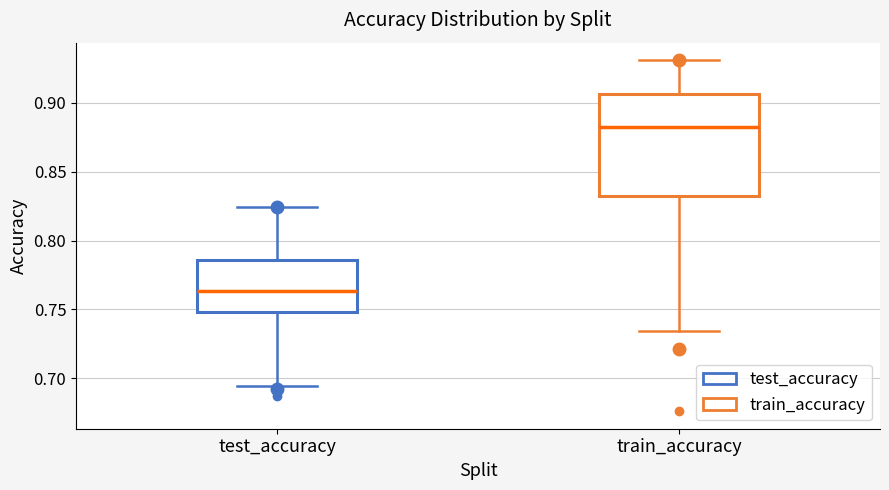

Comparing the boxes themselves (not the whiskers), which one is the tallest?

train_accuracy